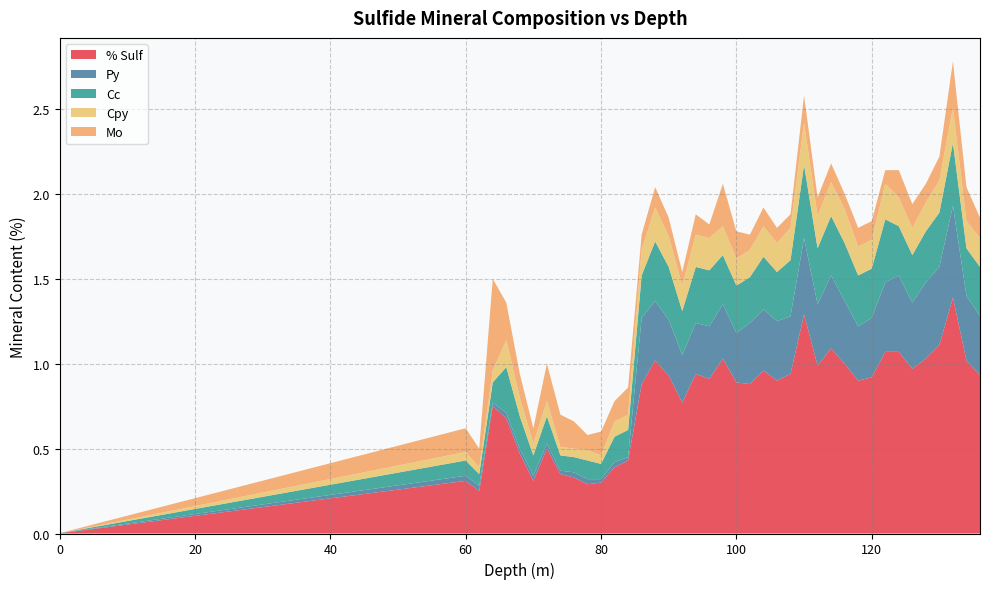

Reading right to left, extract all data points from this chart.

% Sulf: 0.9	1.0	1.4	1.1	1.0	1.0	1.1	1.1	0.9	0.9	1.0	1.1	1.0	1.3	0.9	0.9	1.0	0.9	0.9	1.0	0.9	0.9	0.8	0.9	1.0	0.9	0.4	0.4	0.3	0.3	0.3	0.3	0.5	0.3	0.5	0.7	0.8	0.2	0.3	0.0
Py: 0.3	0.4	0.5	0.5	0.5	0.4	0.5	0.4	0.3	0.3	0.4	0.4	0.4	0.5	0.3	0.3	0.4	0.4	0.3	0.3	0.3	0.3	0.3	0.3	0.3	0.4	0.0	0.0	0.0	0.0	0.0	0.0	0.0	0.0	0.0	0.0	0.0	0.0	0.0	0.0
Cc: 0.3	0.3	0.4	0.3	0.3	0.3	0.3	0.4	0.3	0.3	0.3	0.3	0.3	0.4	0.3	0.3	0.3	0.3	0.3	0.3	0.3	0.3	0.3	0.3	0.3	0.2	0.2	0.1	0.1	0.1	0.1	0.1	0.2	0.1	0.2	0.3	0.1	0.1	0.1	0.0
Cpy: 0.2	0.2	0.2	0.2	0.2	0.2	0.2	0.2	0.2	0.2	0.2	0.2	0.2	0.2	0.2	0.2	0.2	0.2	0.2	0.2	0.2	0.2	0.1	0.2	0.2	0.1	0.1	0.1	0.1	0.1	0.1	0.1	0.1	0.1	0.1	0.2	0.1	0.0	0.1	0.0
Mo: 0.1	0.2	0.3	0.1	0.1	0.1	0.2	0.1	0.1	0.1	0.1	0.1	0.1	0.2	0.1	0.1	0.1	0.1	0.2	0.2	0.1	0.1	0.1	0.1	0.1	0.1	0.2	0.1	0.1	0.1	0.2	0.2	0.2	0.1	0.1	0.2	0.5	0.1	0.1	0.0